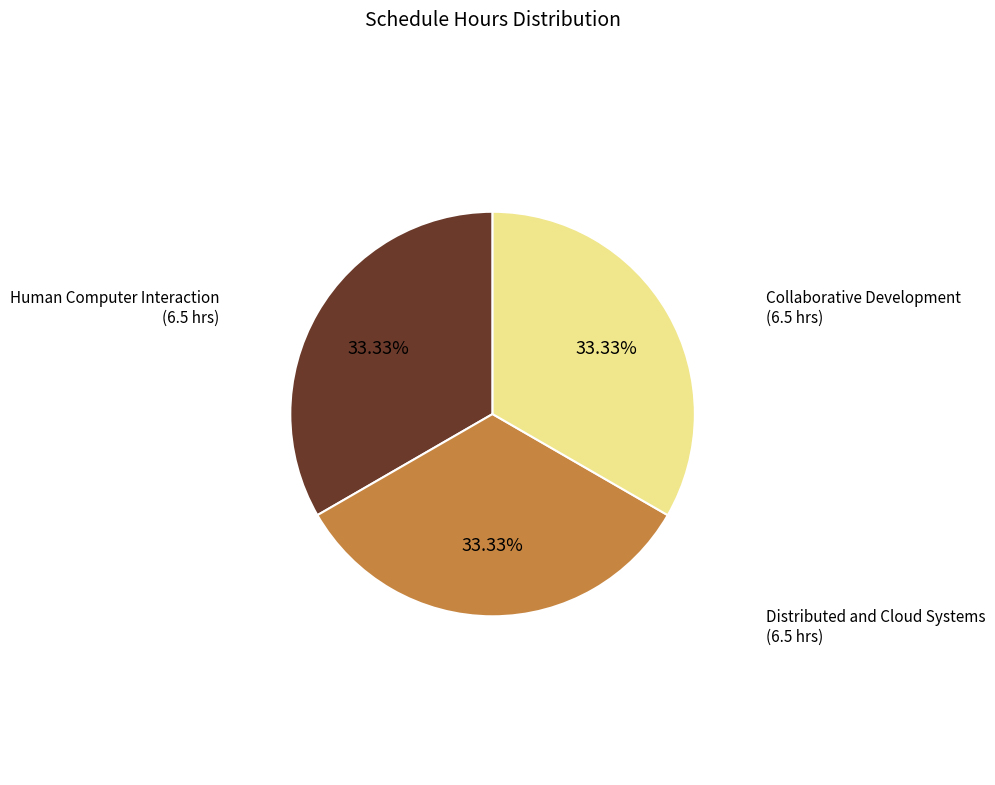

Does any single category account for the majority?

No